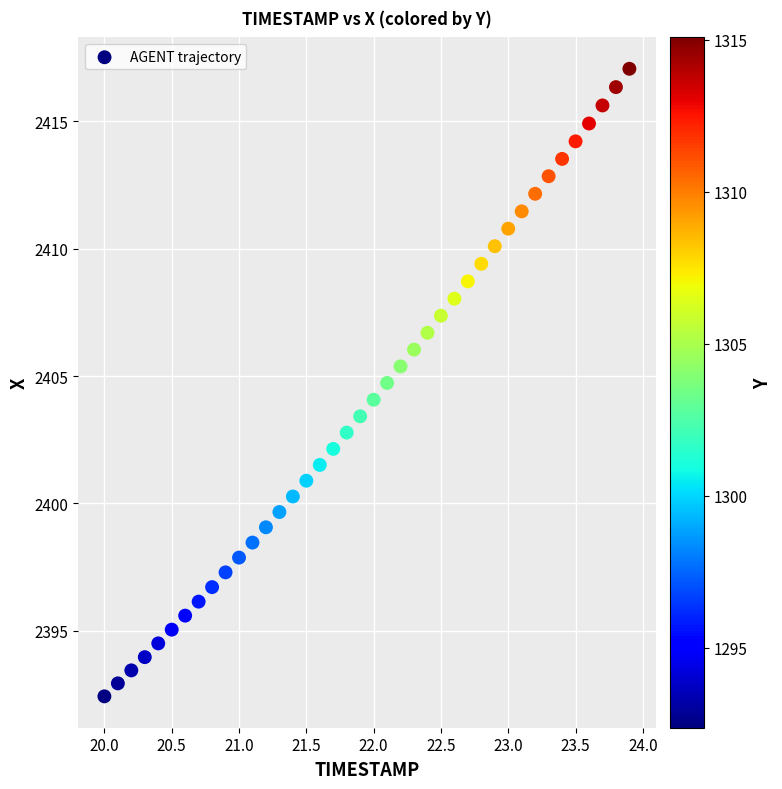

What is the range of X values (max minus min)?

3.9